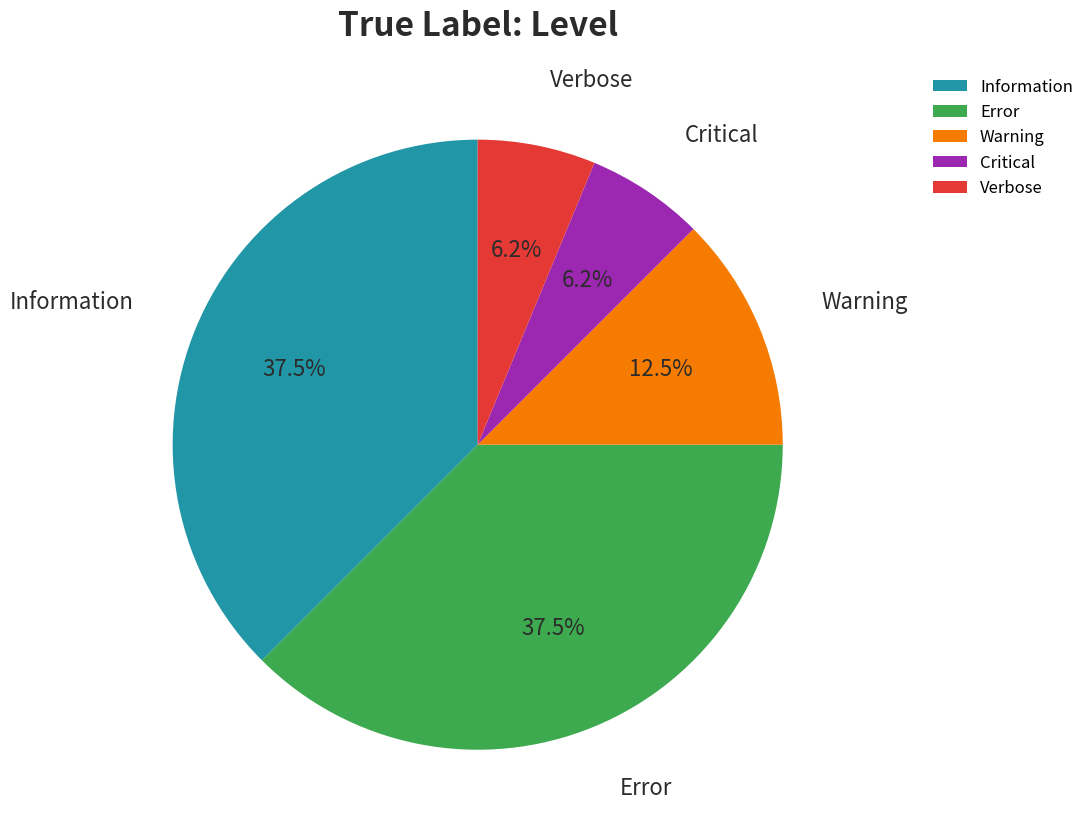

Count the number of slices in the pie.

5